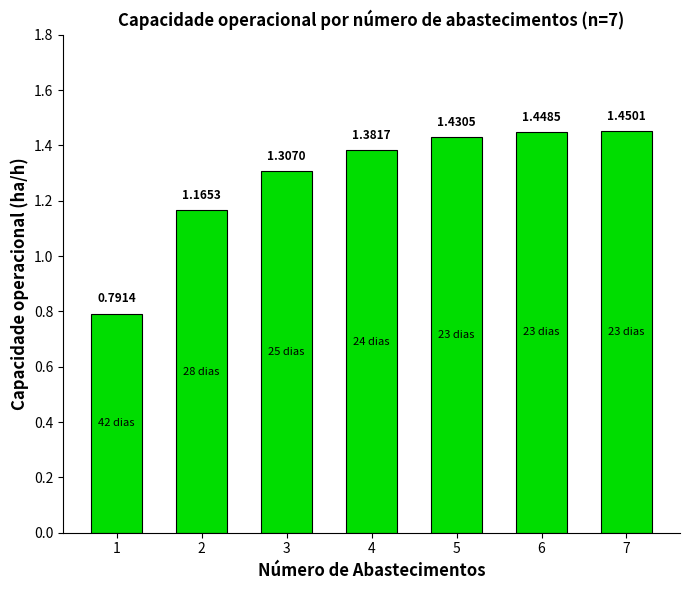

List the labels in order of value, largest first.

7, 6, 5, 4, 3, 2, 1